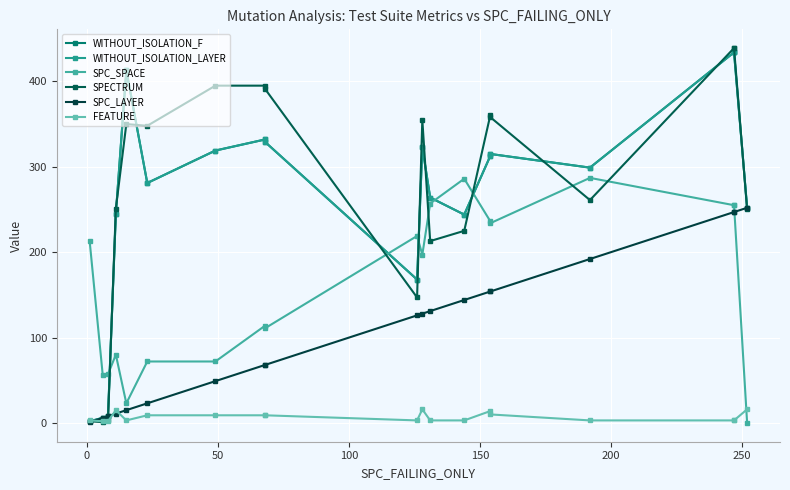

True or false: WITHOUT_ISOLATION_F has a value of 543 at 13.

False